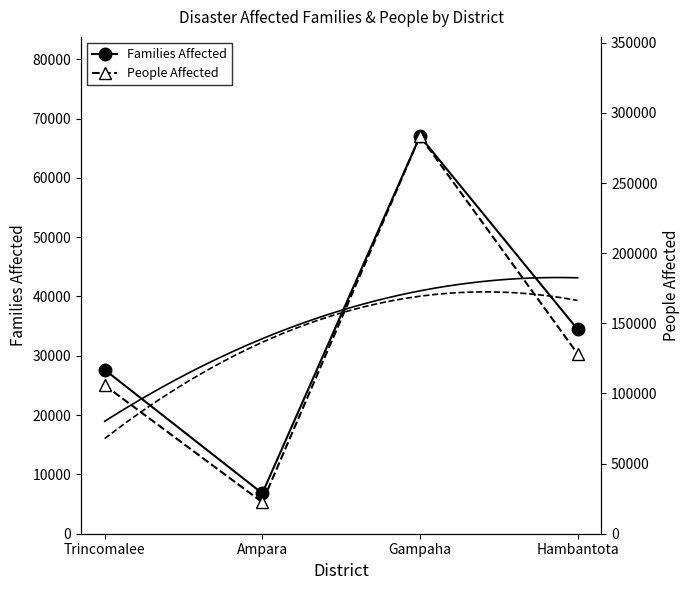

At which label is People Affected closest to 152918?

Hambantota